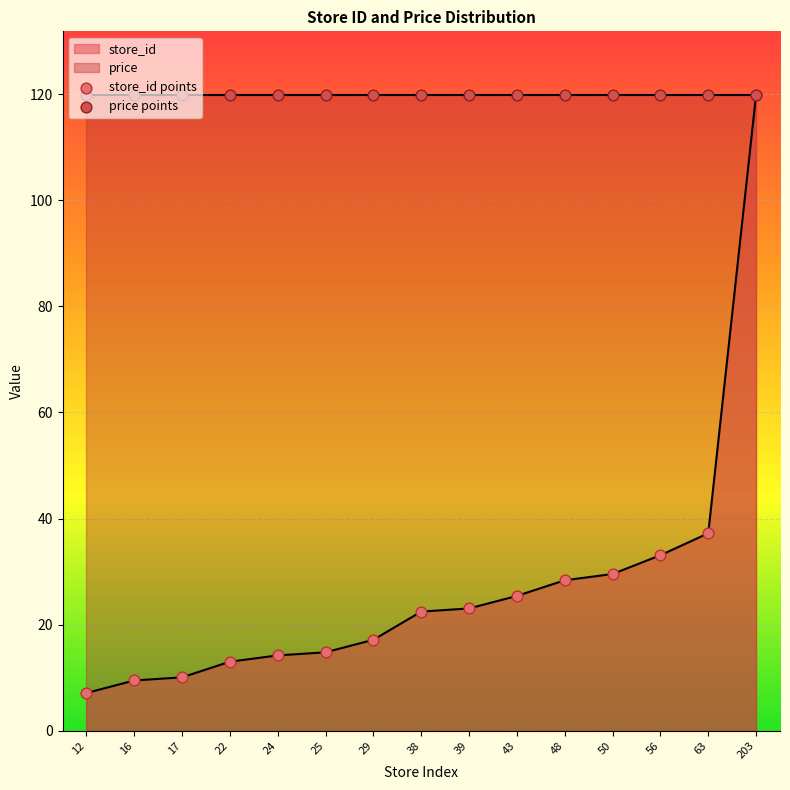

At how many categories does at least one series exceed 112?

15